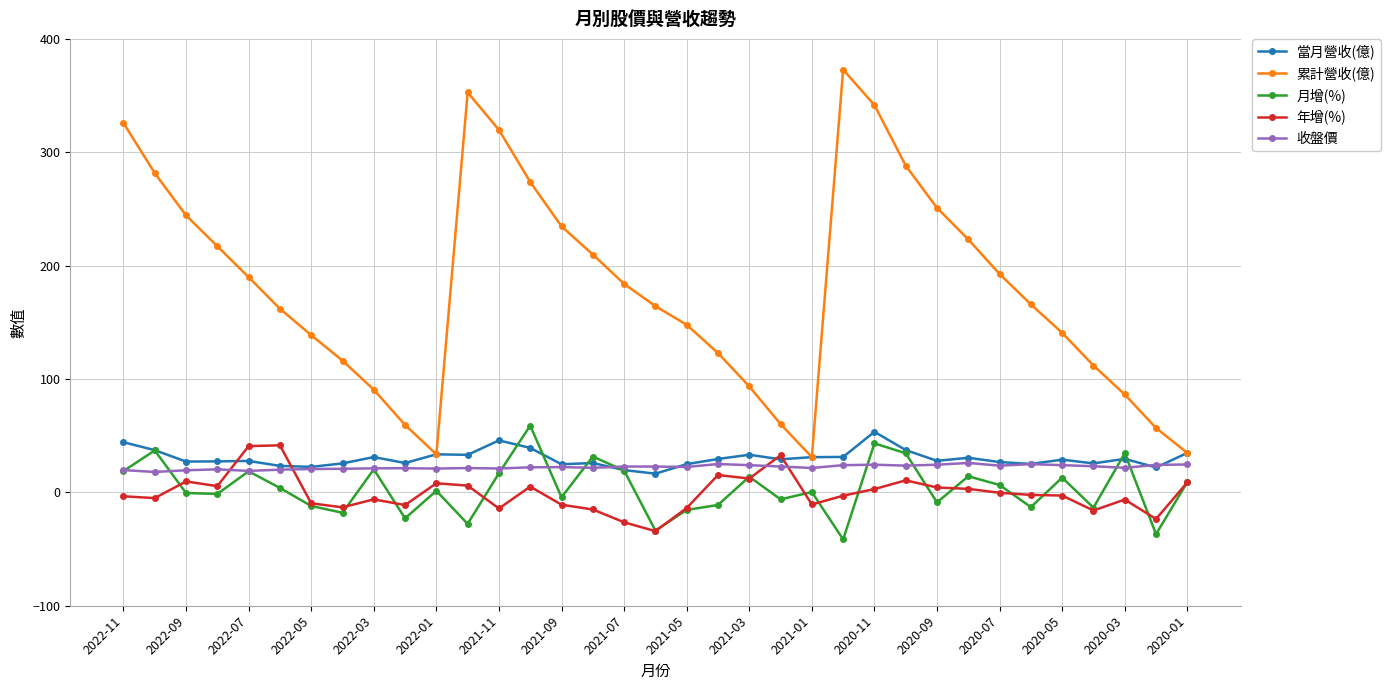

In 累計營收(億), how many points are higher than both neighbors (excluding endpoints)?

2